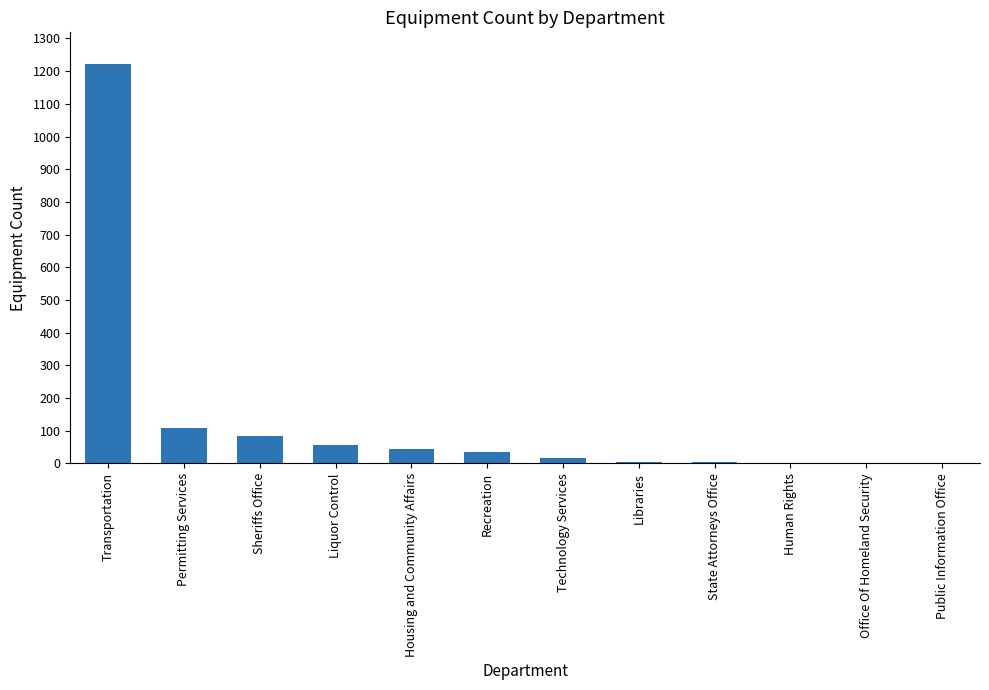

What is the sum of all values?

1582